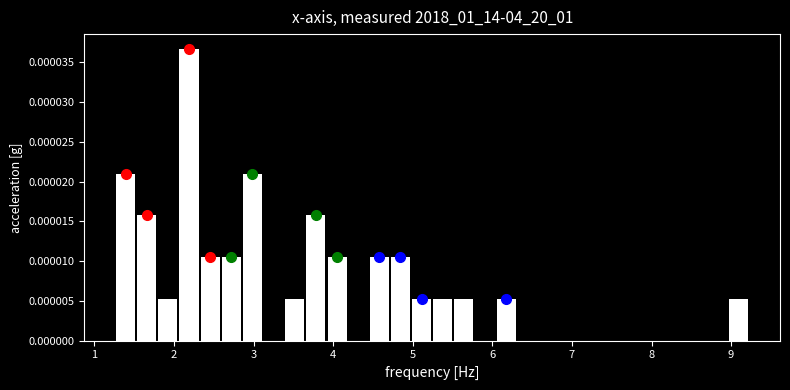

Around what value on the x-axis is the tallest bar? Give the approximate position of its centre, as read against the axis.

2.2